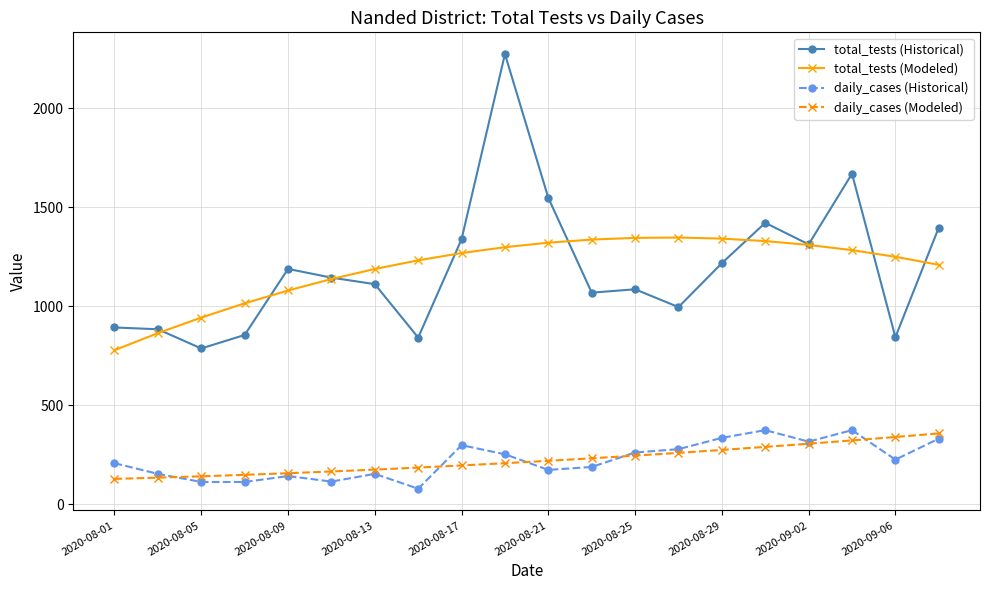

What is the smallest value displayed?

78.0